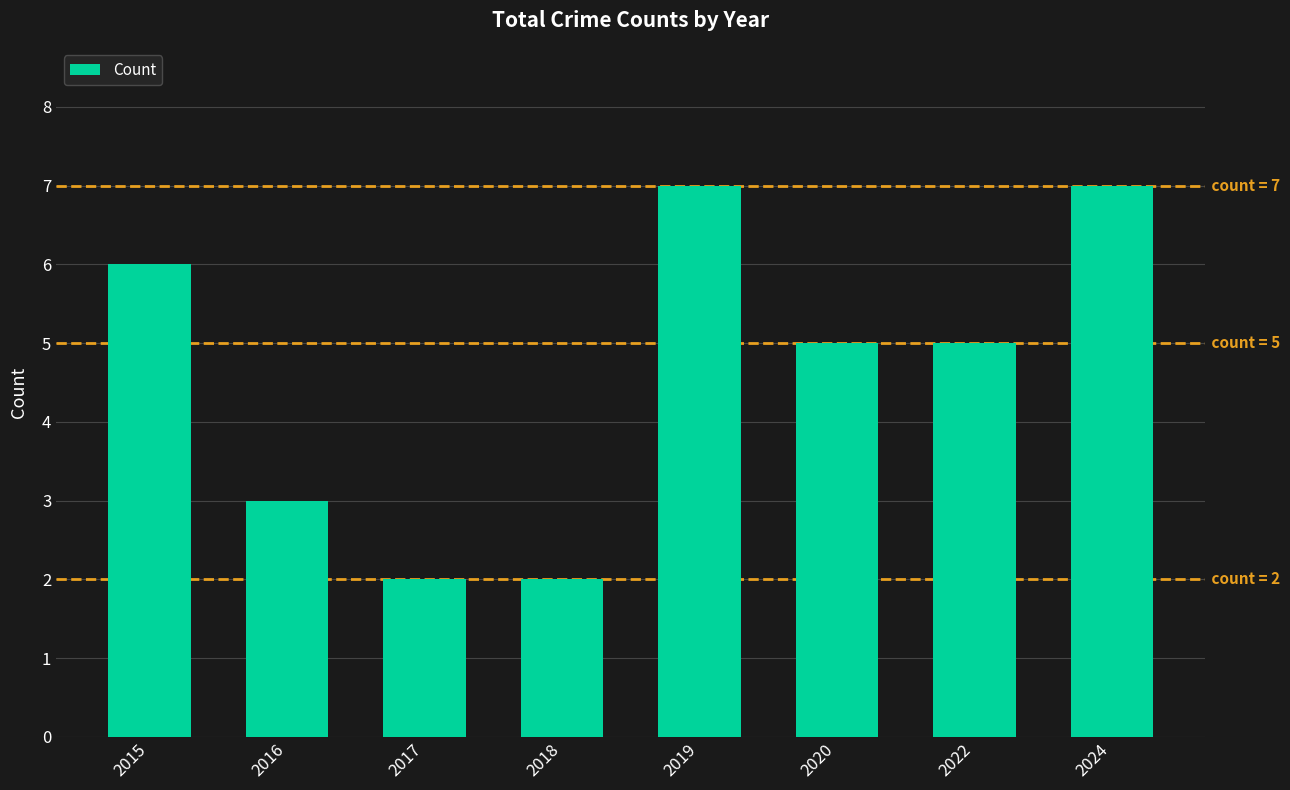

What is the greatest value displayed?

7